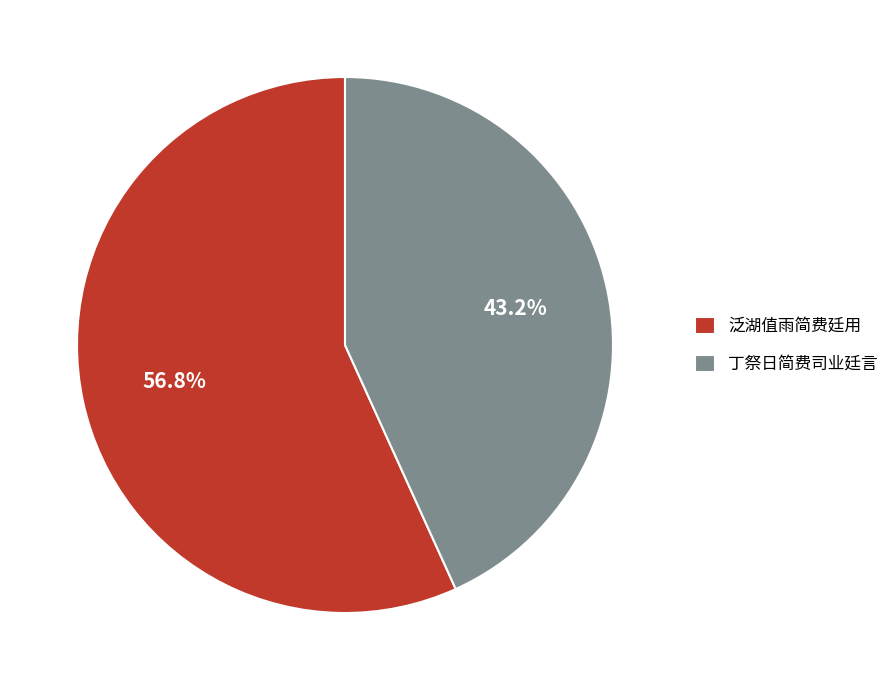

How many segments does this pie chart have?

2